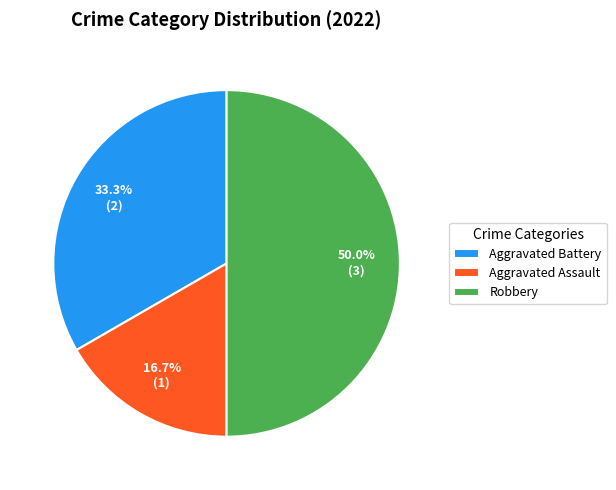

Is it true that Aggravated Battery is 33% of the pie?

True